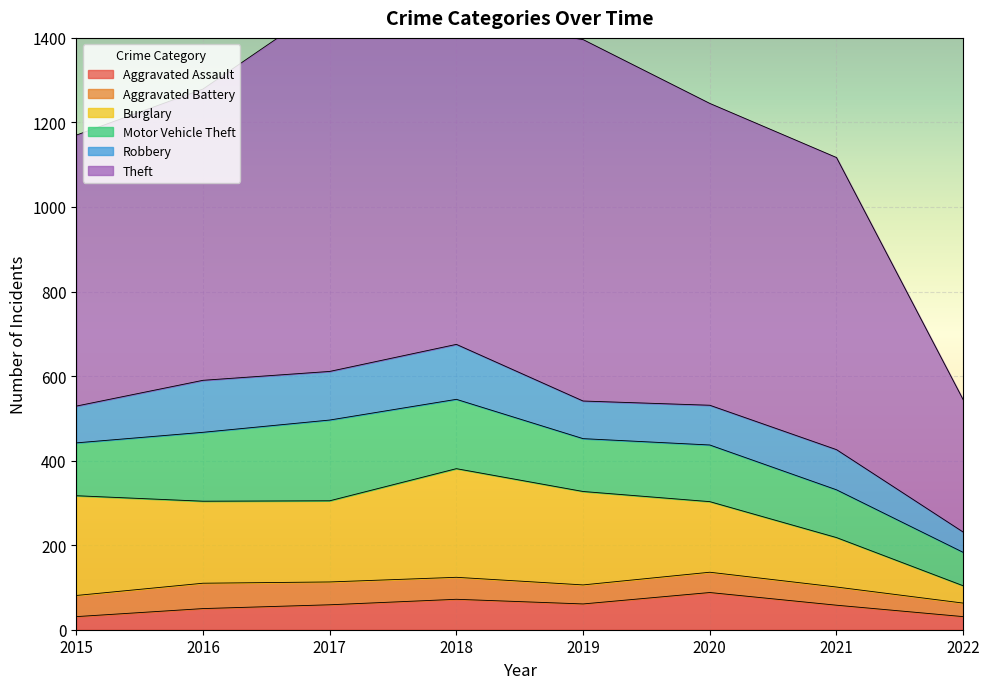

True or false: Burglary and Aggravated Assault intersect in this chart.

False